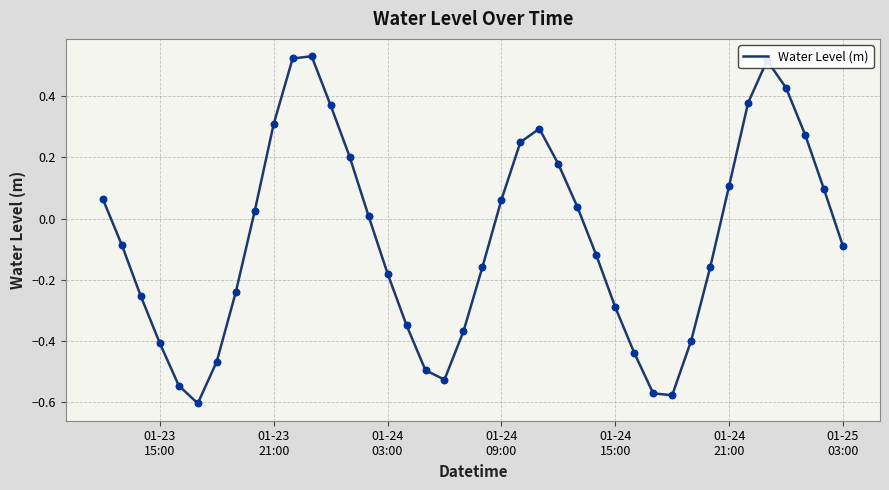

What is the difference between the maximum and minimum values?

1.1